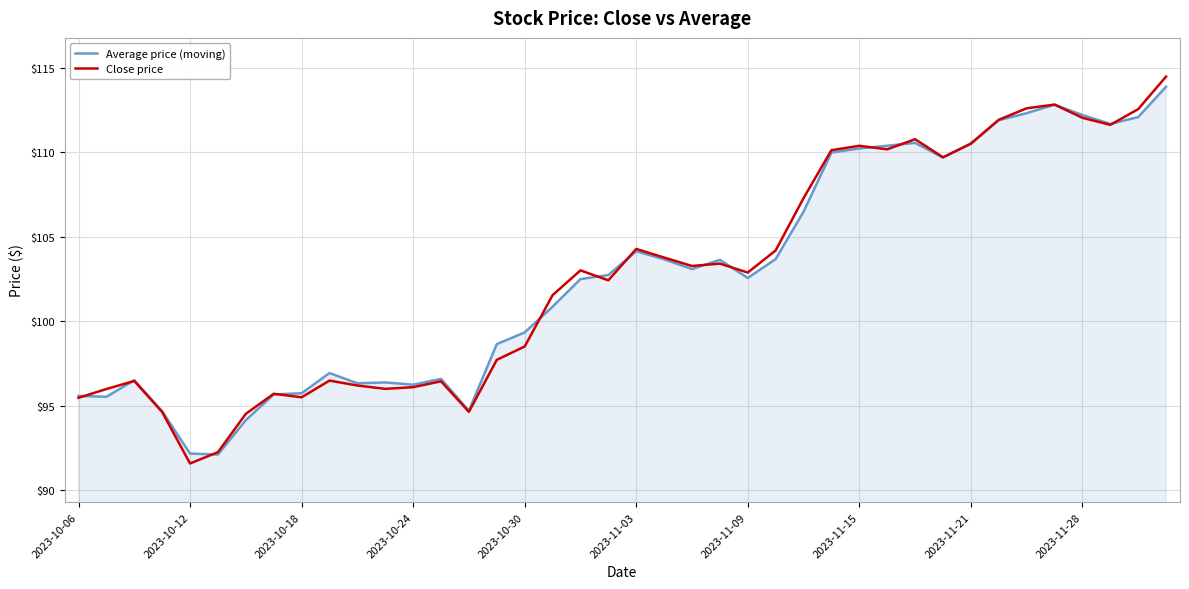

What is the highest value of the Average price (moving) series?

113.9